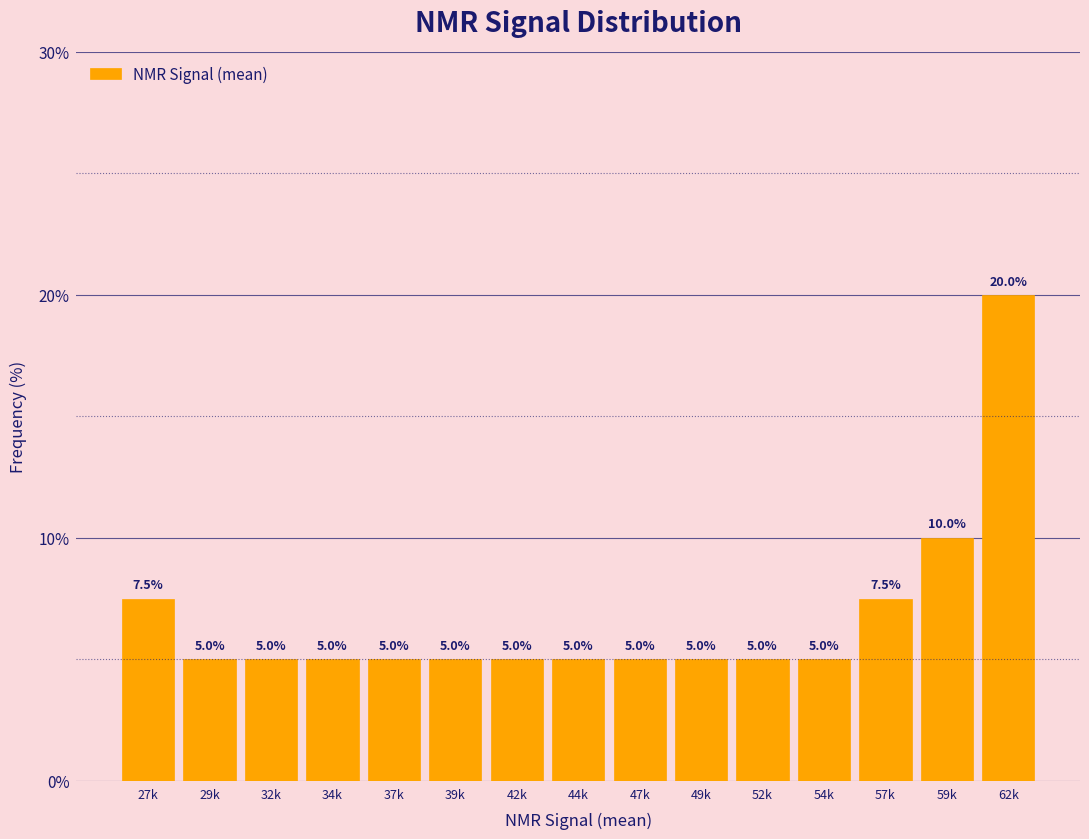

Reading right to left, extract all data points from this chart.

62k=20.0	59k=10.0	57k=7.5	54k=5.0	52k=5.0	49k=5.0	47k=5.0	44k=5.0	42k=5.0	39k=5.0	37k=5.0	34k=5.0	32k=5.0	29k=5.0	27k=7.5